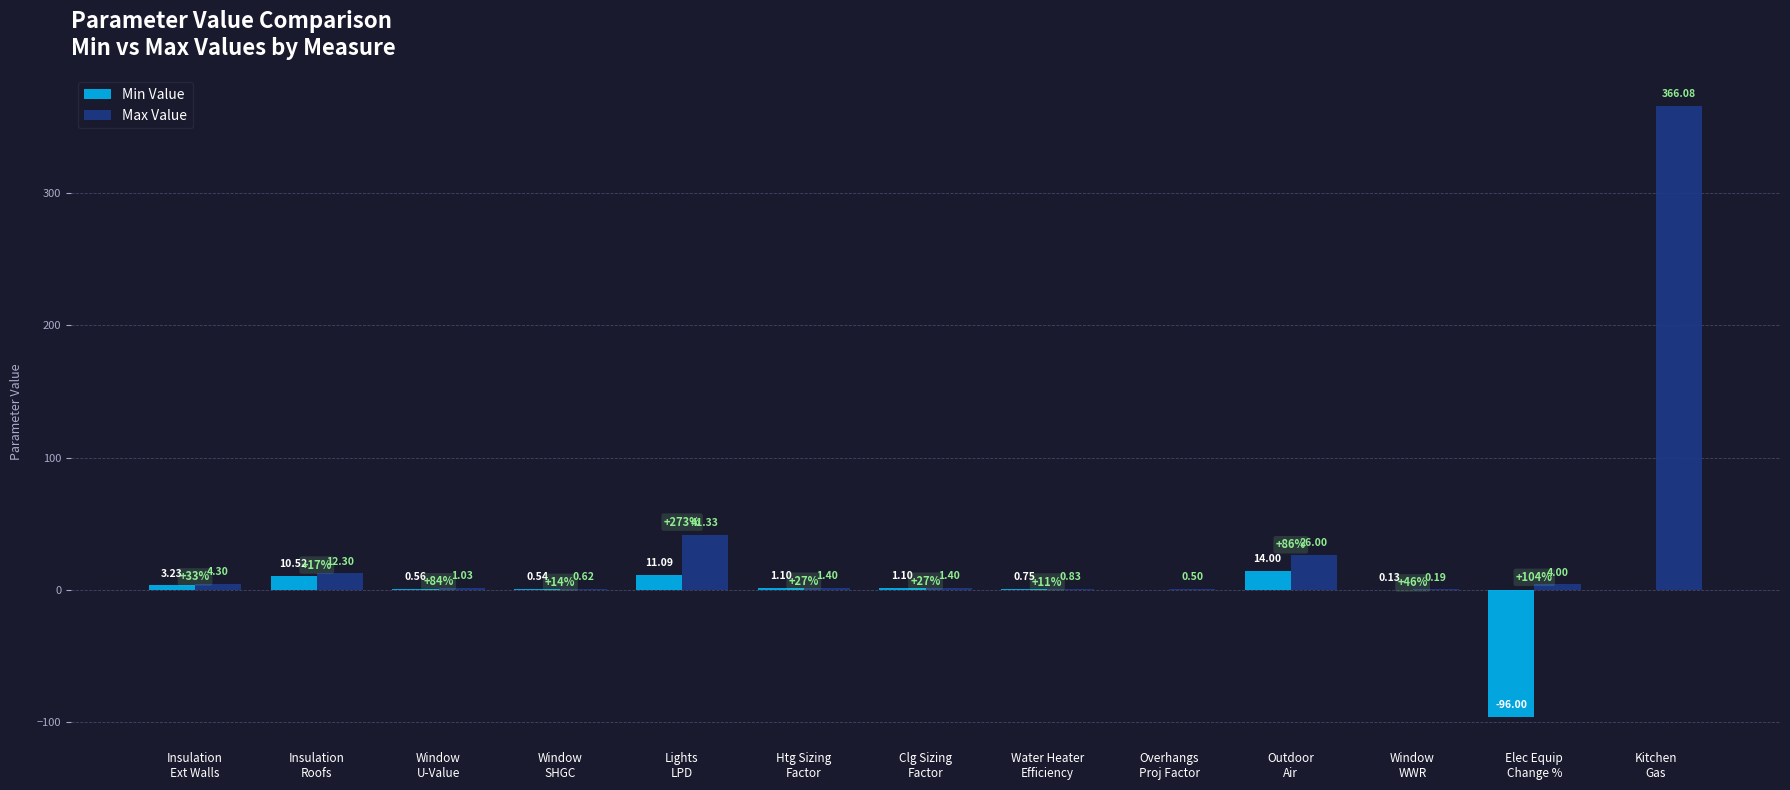

What are all the series names shown in the legend?

Min Value, Max Value